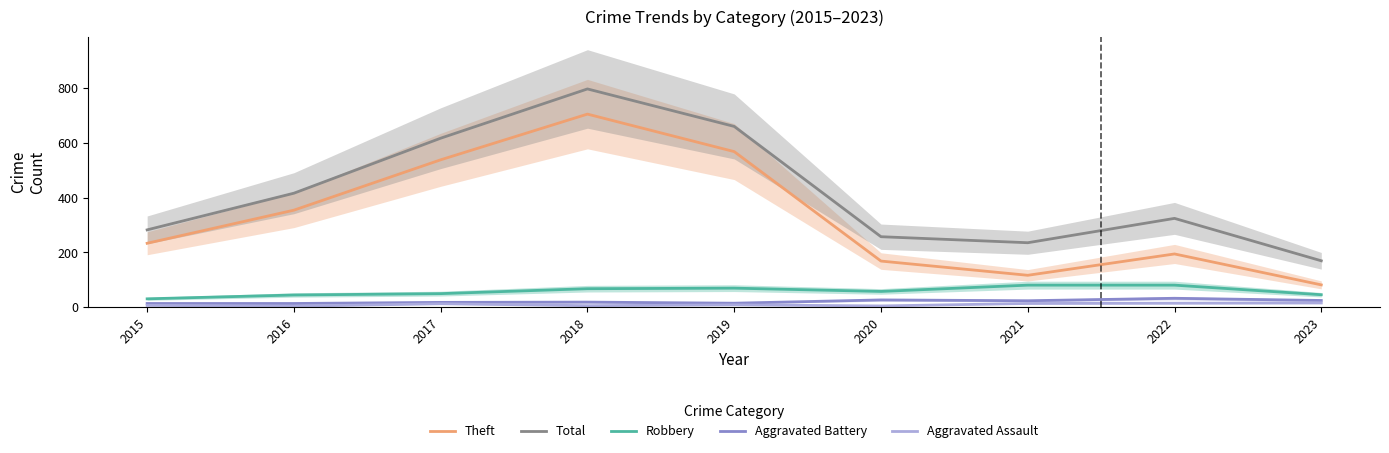

True or false: Aggravated Battery has a value of 3 at 2016.

False